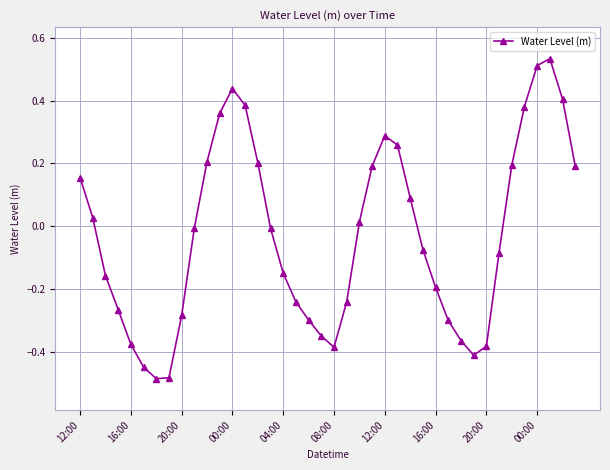

How many interior local peaks (higher than both neighbors) does the data have?

3